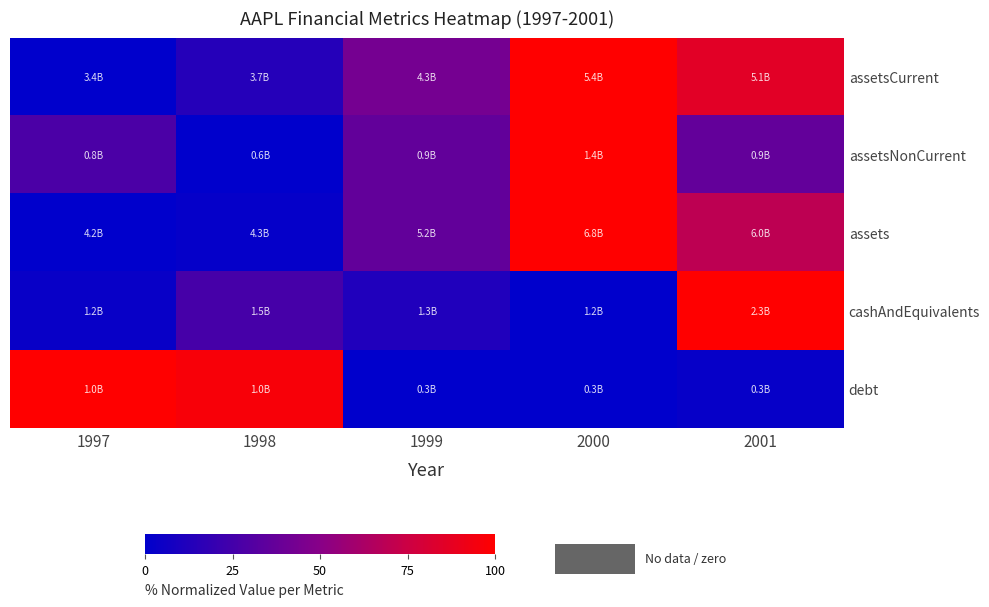

At which category does the chart reach its minimum across all series?

1997